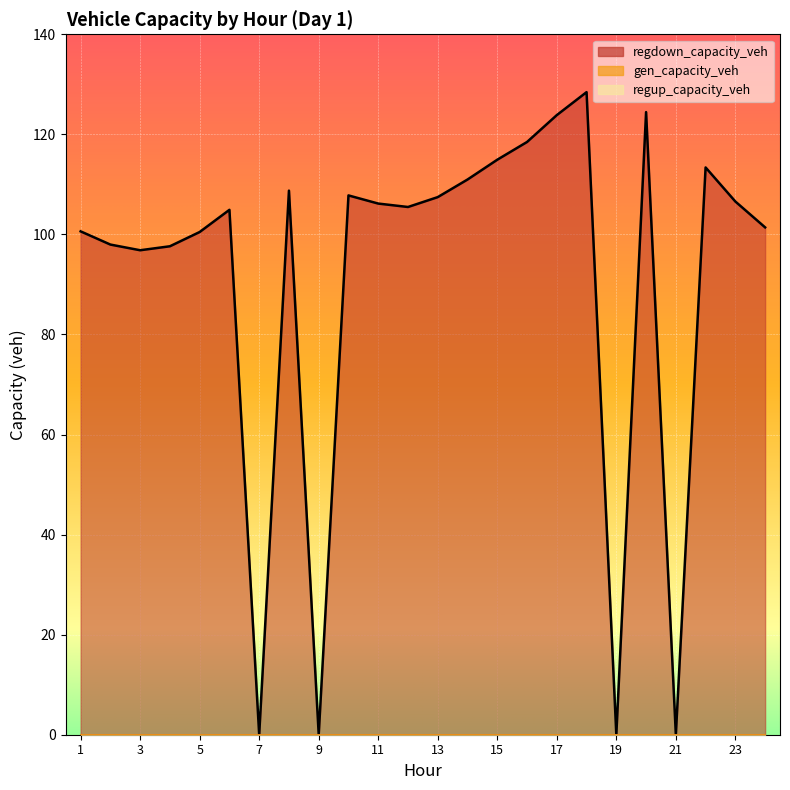

At how many categories does at least one series exceed 8?

20